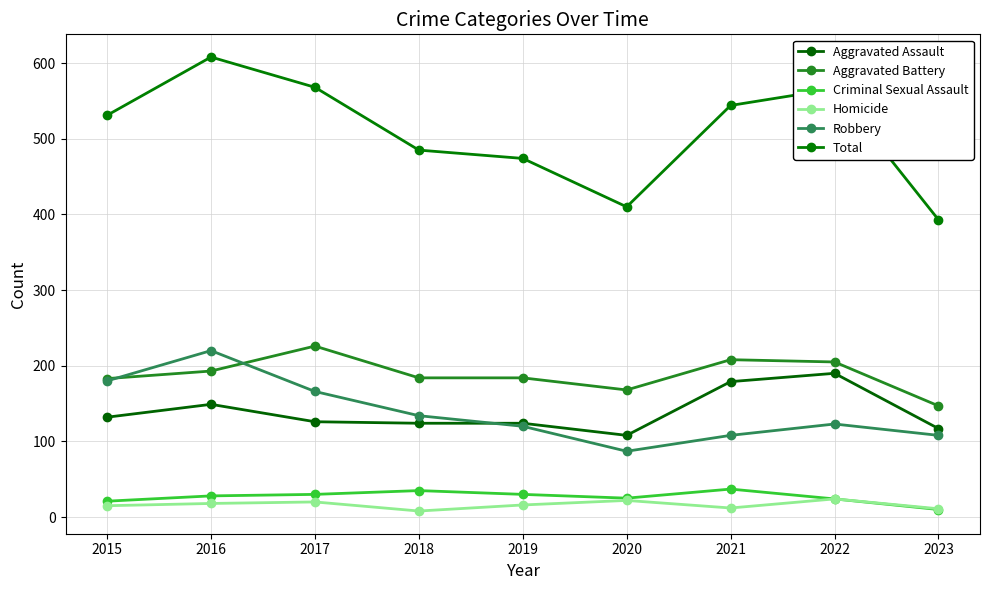

What is the difference between the maximum and minimum values in the Homicide series?

16